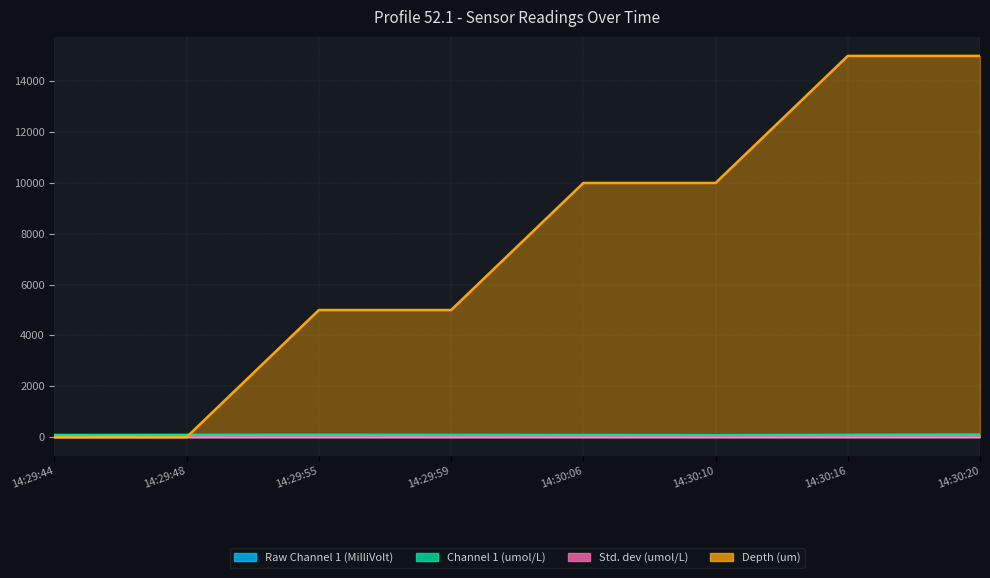

Between which two adjacent categories do Depth (um) and Std. dev (umol/L) first intersect?

14:29:48 and 14:29:55